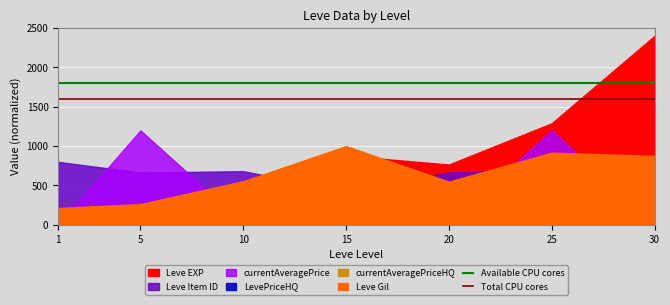

The value of Total CPU cores at 1 is 1600. True or false?

True